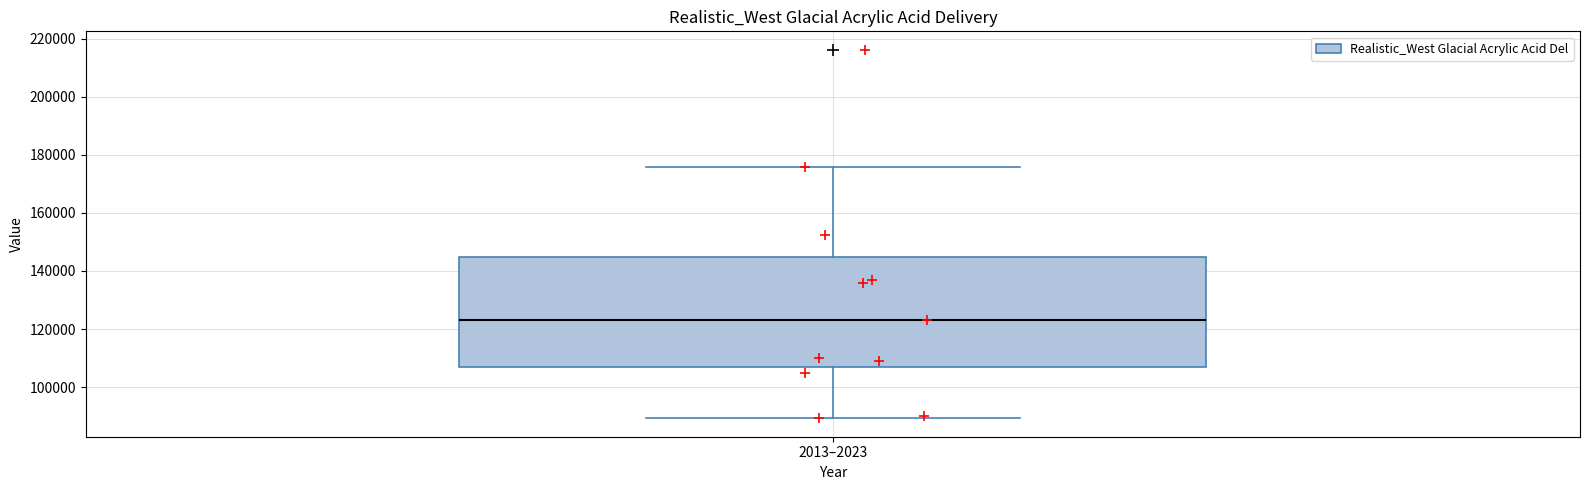

Transcribe this box plot: give where the median line is, the range the box spans, and where the two whiskers end, as read against the y-axis. The values are not printed on the chart, so give them approximately, as read against the axis.

median 124000, box 106000 to 144000, whiskers 90000 to 176000